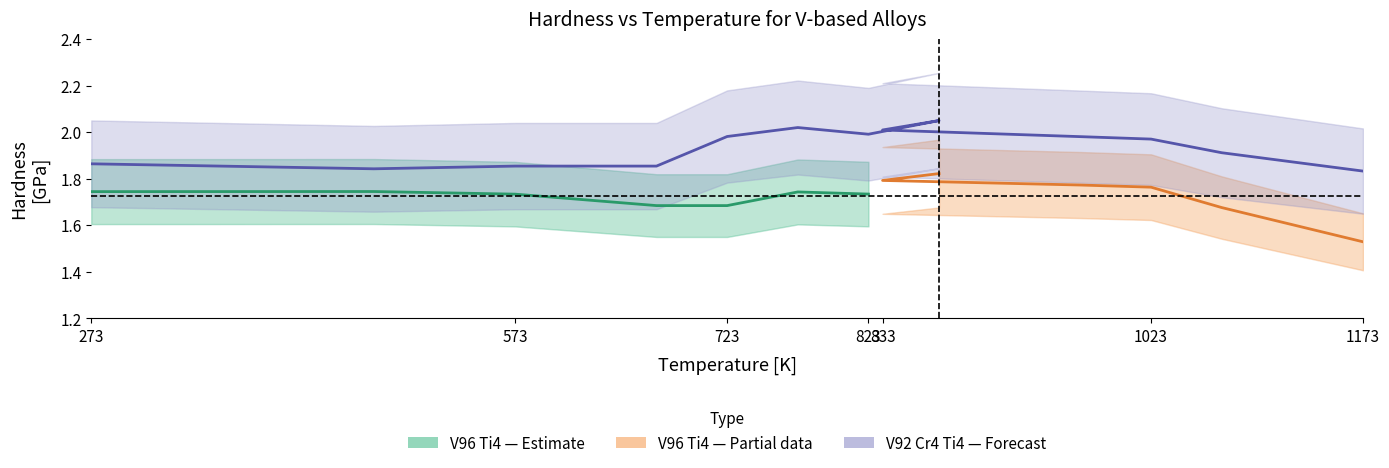

Rank the categories by value from highest to lowest.

873, 773, 833, 823, 723, 973, 1023, 1073, 273, 573, 673, 473, 1173